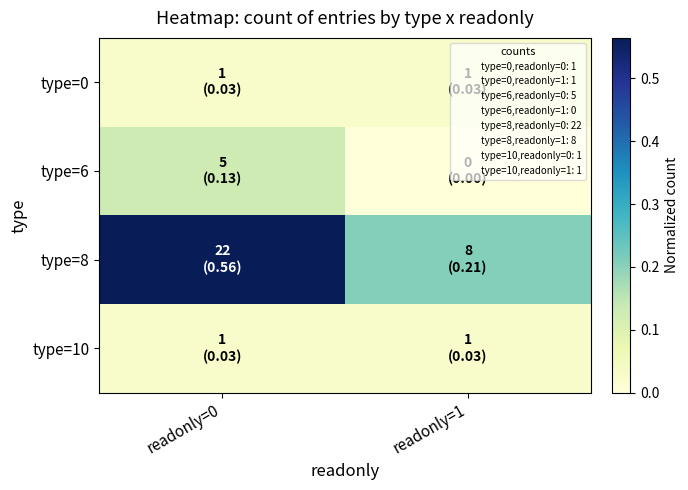

List the series in order of their peak value, highest first.

type=8, type=6, type=0, type=10